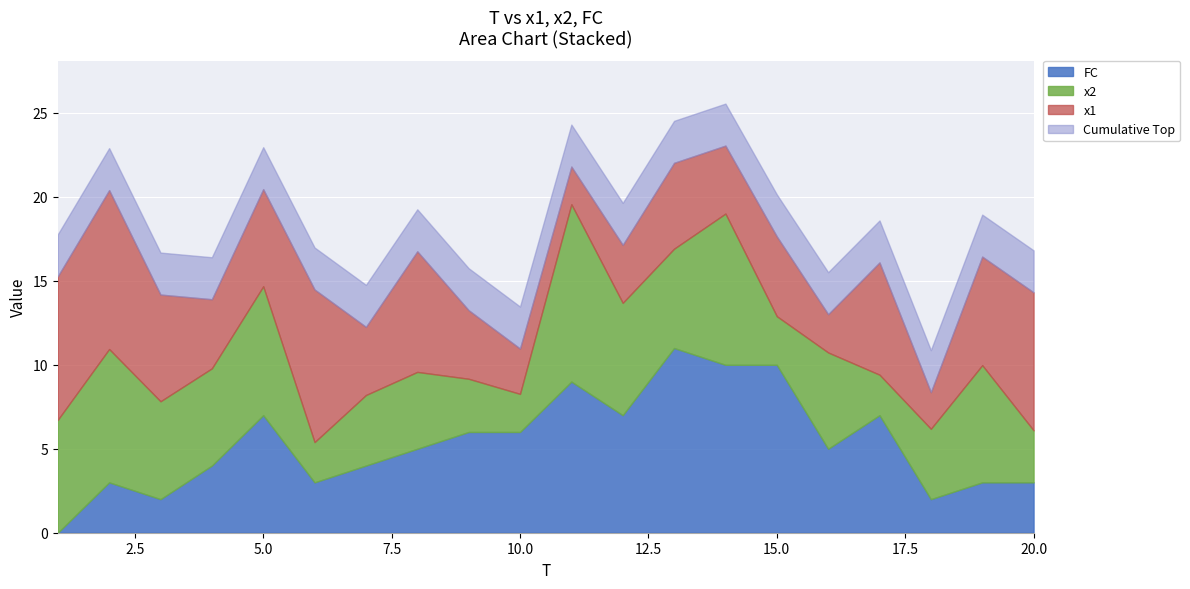

Which series has the largest range (max minus min)?

FC